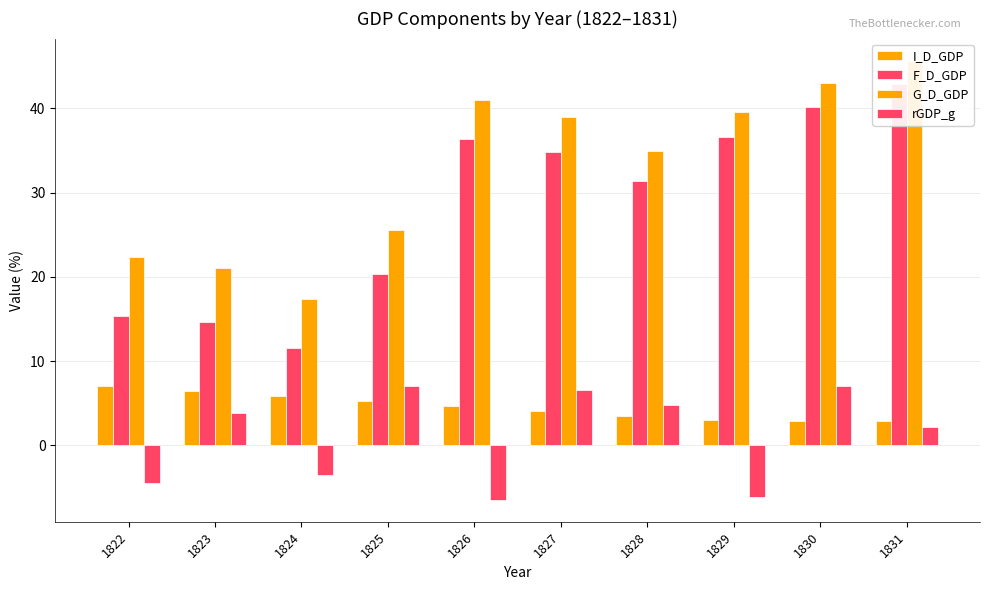

What is the difference between the maximum and second lowest values in the G_D_GDP series?

24.6